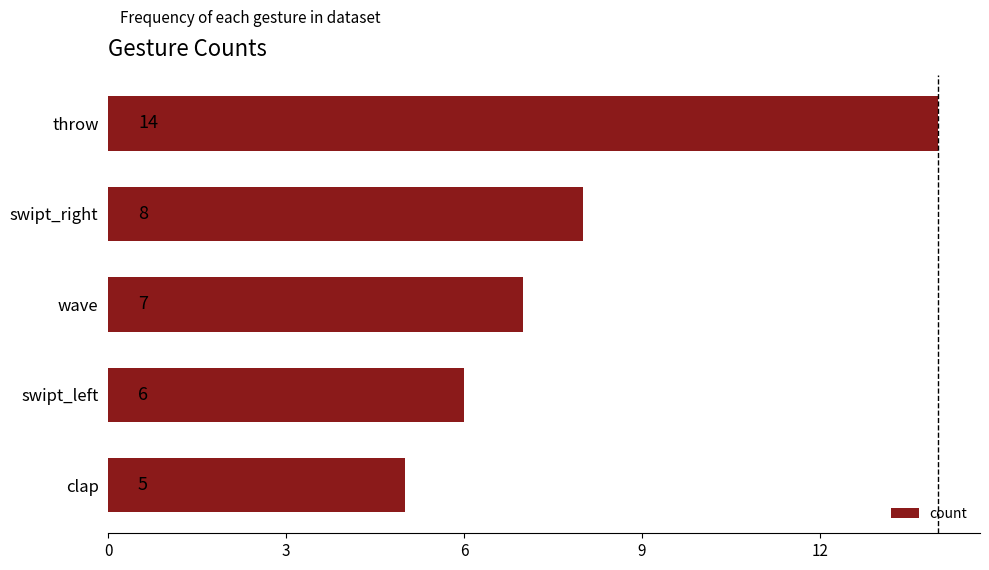

At which label is the value closest to 9?

swipt_right